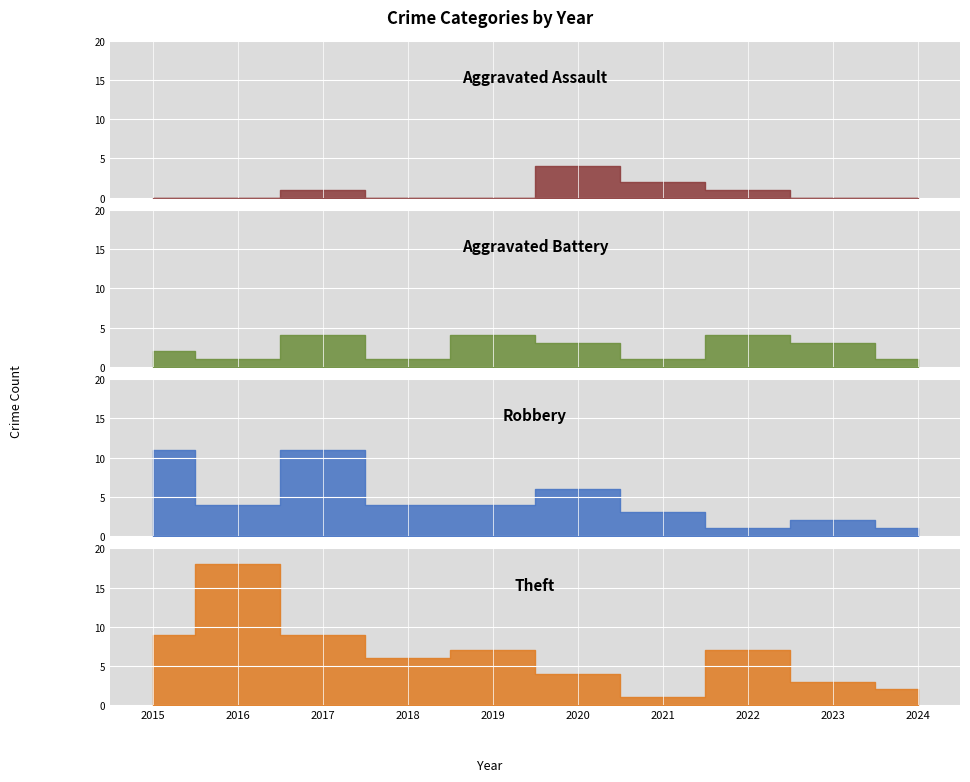

Which series has the largest total across all categories?

Theft